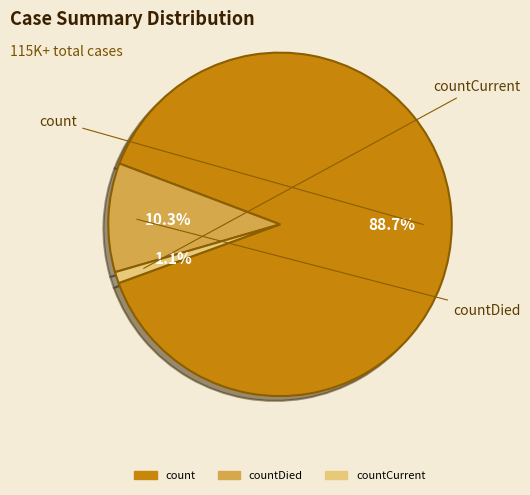

Does any single category account for the majority?

Yes